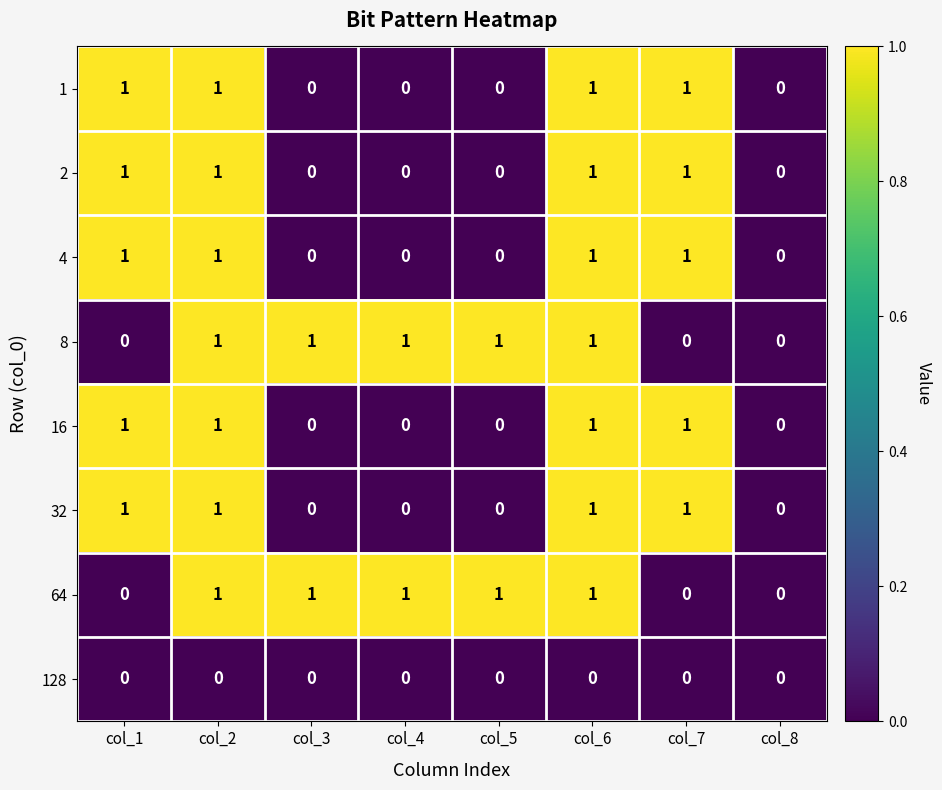

Is the value of 64 at col_1 greater than the value of 8 at col_2?

No